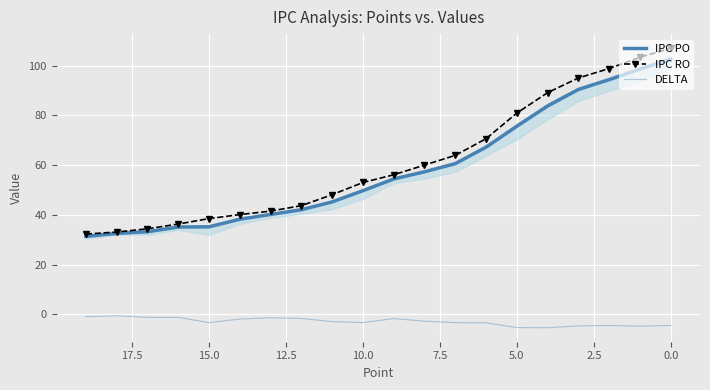

Rank the series by their maximum value, from highest to lowest.

IPC RO, IPC PO, DELTA